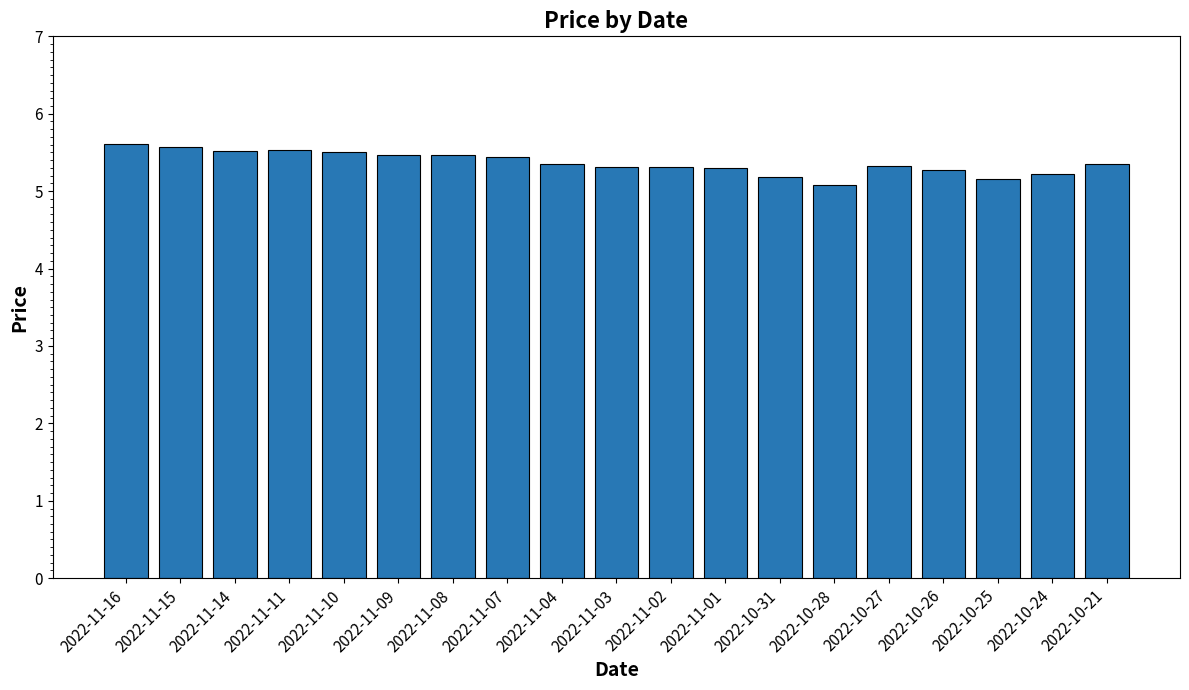

What is the label of the 2nd bar from the left?

2022-11-15